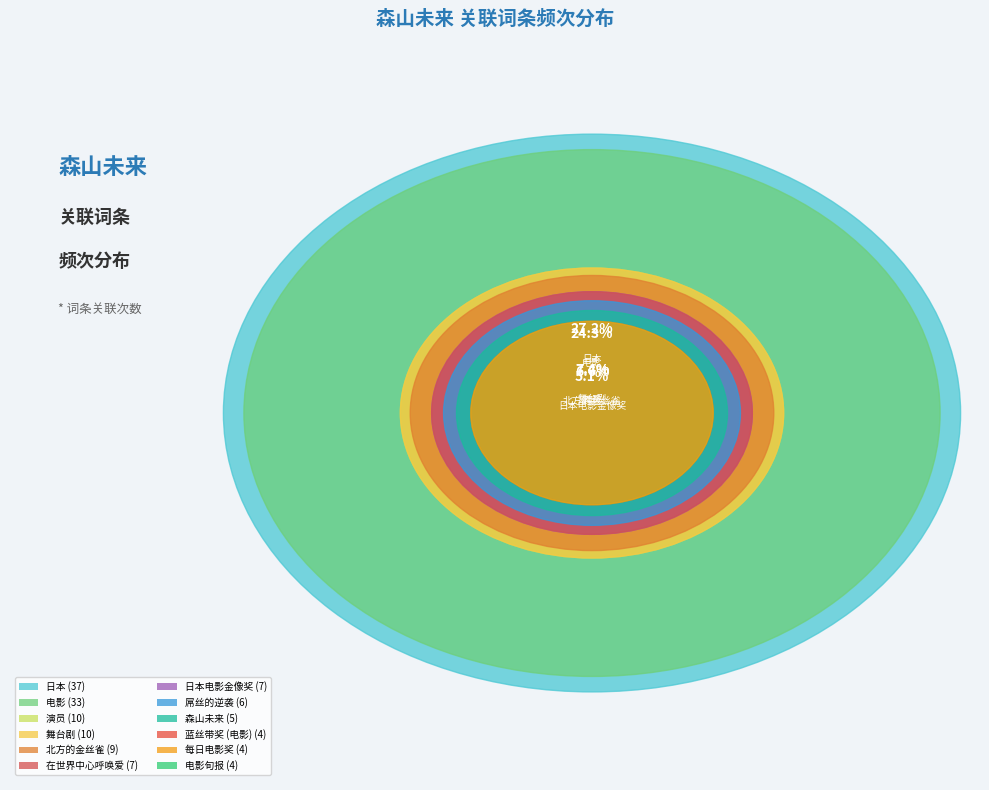

What is the ratio of the value at 日本电影金像奖 to the value at 演员?

0.7